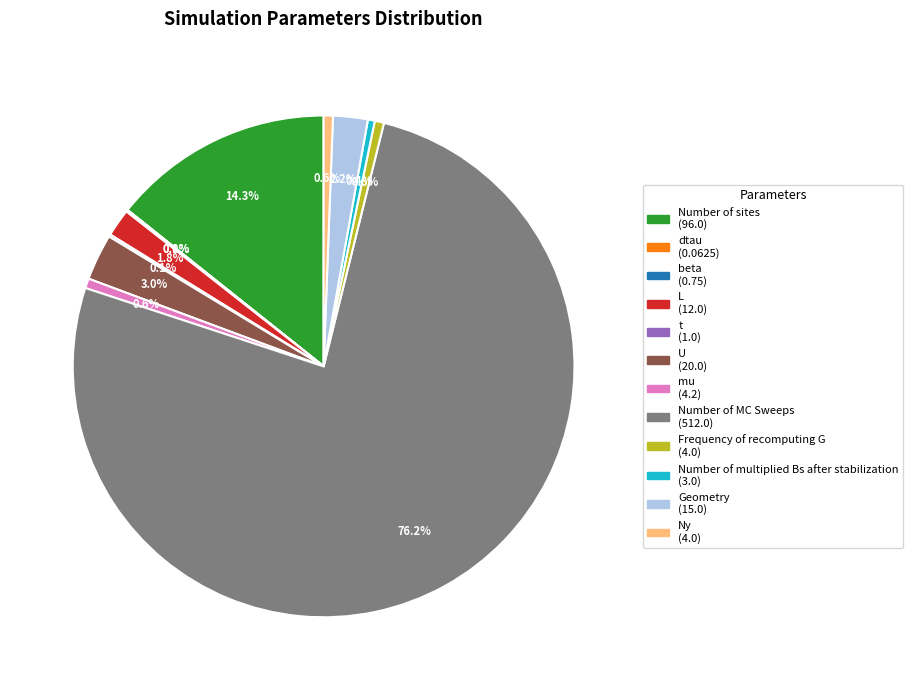

To the nearest percent, what is the difference between the largest and smallest slice percentages?

76%